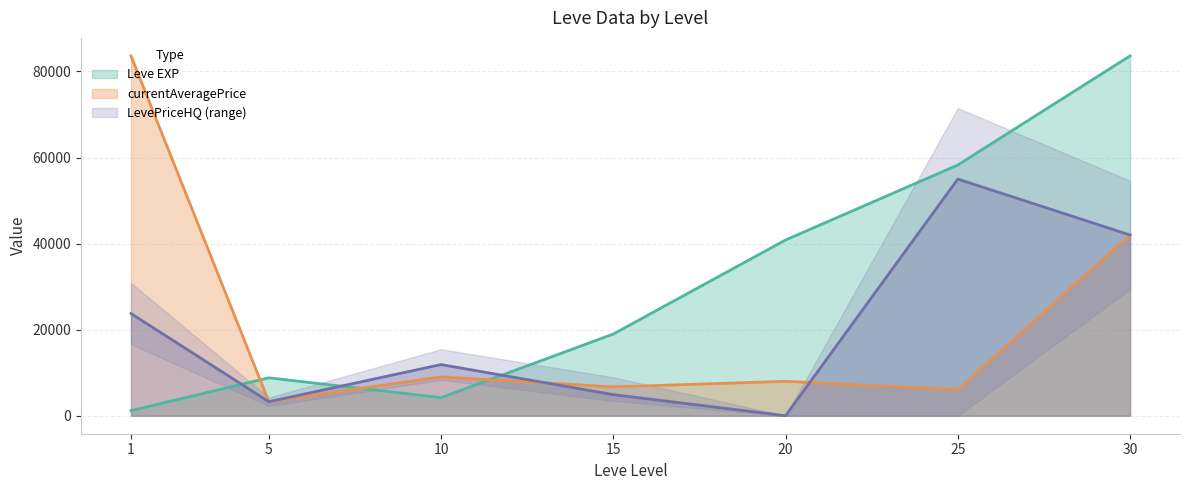

Reading left to right, list all the values displayed in this chart.

Leve EXP: 1191.2	8811.0	4216.4	18983.3	40840.5	58273.3	83628.4
currentAveragePrice: 83628.4	3302.7	9034.3	6706.3	7999.5	6072.2	42000.0
LevePriceHQ: 23750.0	3259.8	11888.0	4900.0	0.0	54999.8	42000.0